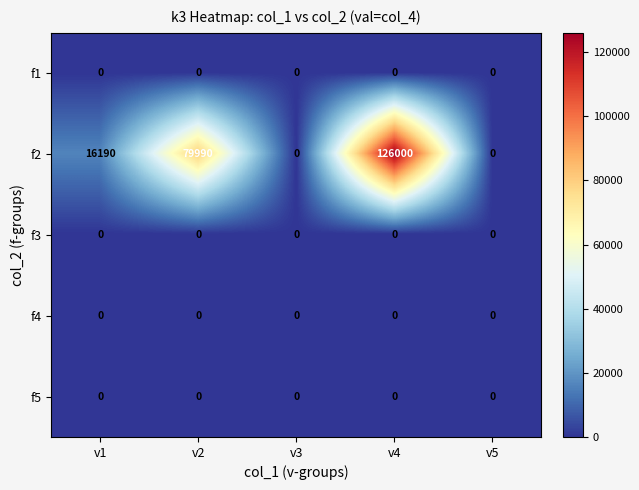

What is the maximum value shown in the chart?

126000